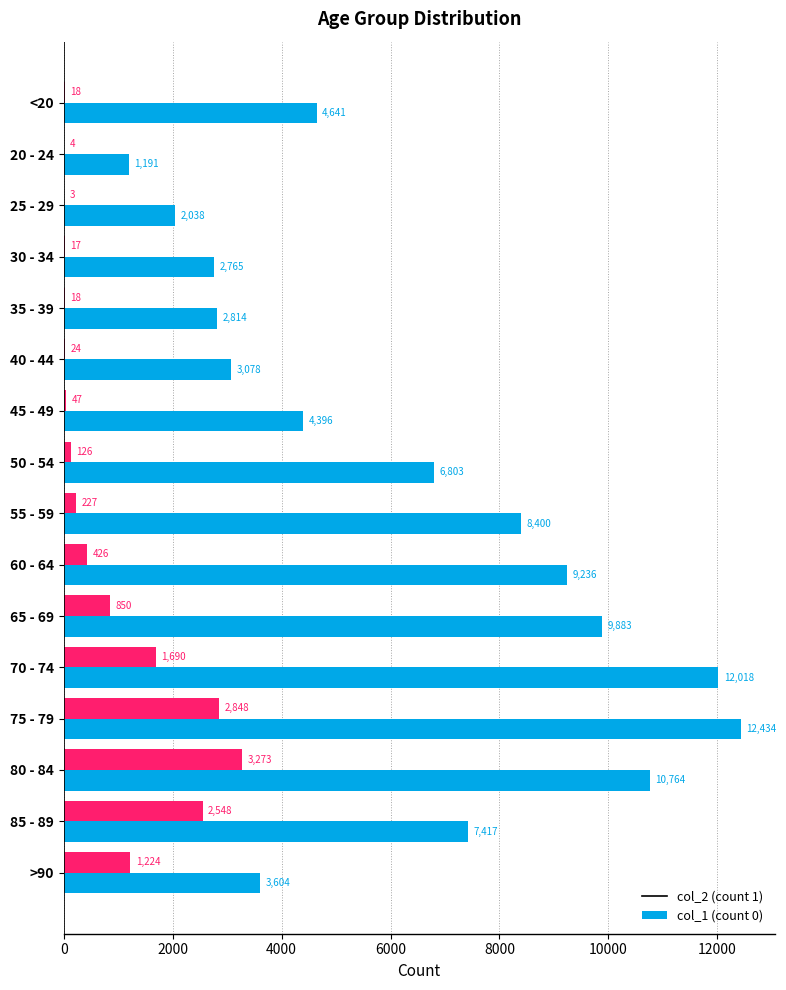

Which category has the highest value across all series?

75 - 79